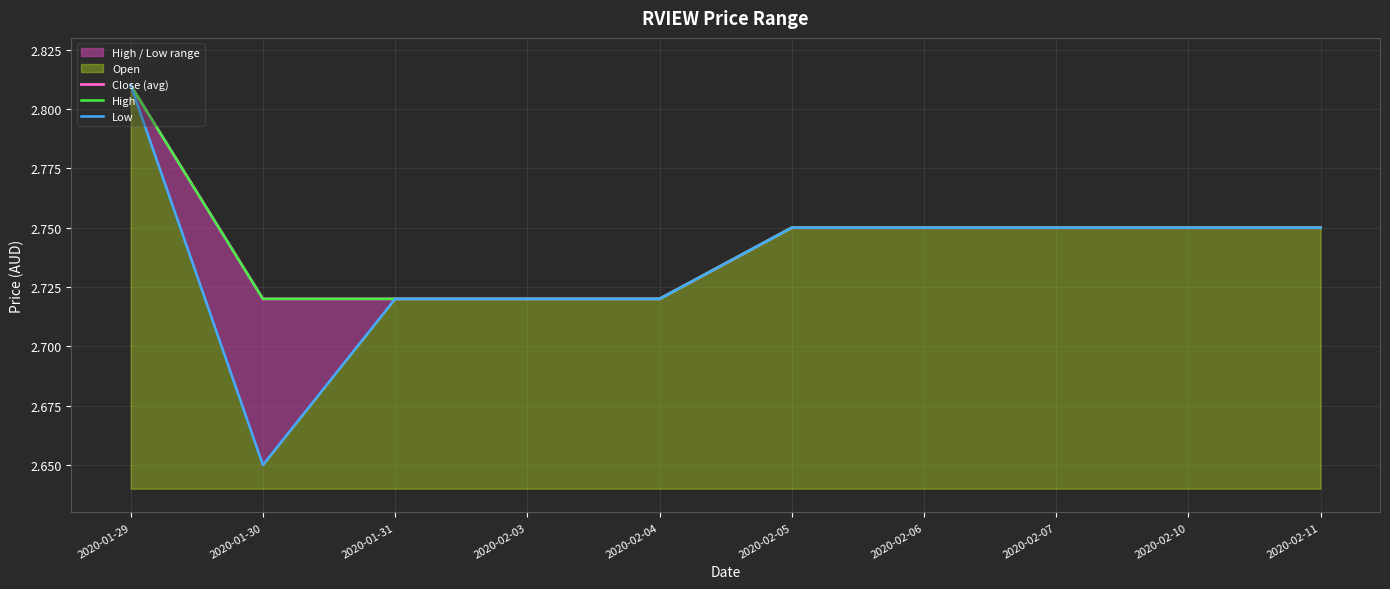

Reading right to left, extract all data points from this chart.

Close (avg): 2.8	2.8	2.8	2.8	2.8	2.7	2.7	2.7	2.7	2.8
High: 2.8	2.8	2.8	2.8	2.8	2.7	2.7	2.7	2.7	2.8
Low: 2.8	2.8	2.8	2.8	2.8	2.7	2.7	2.7	2.6	2.8